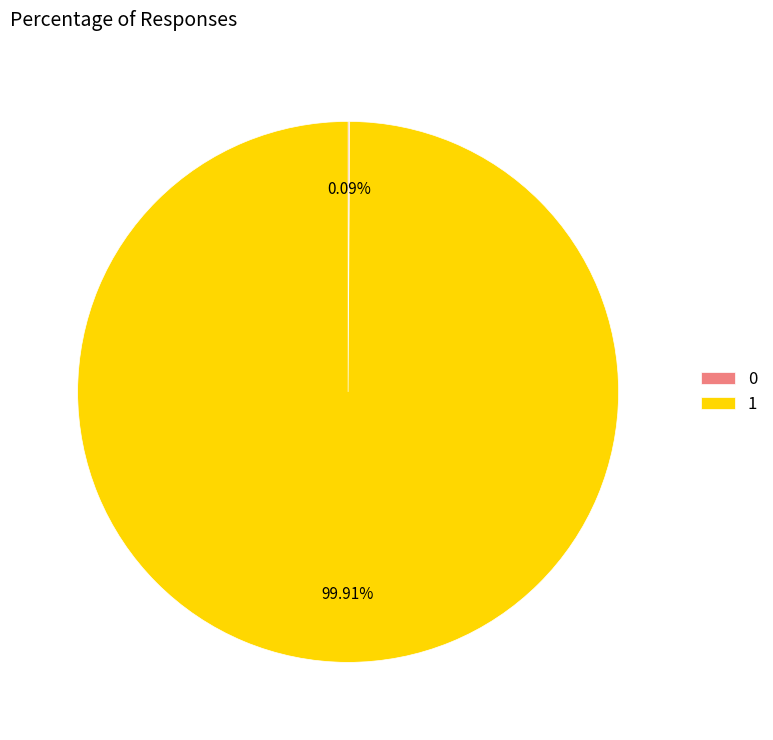

Is there any slice that represents more than half of the pie?

Yes